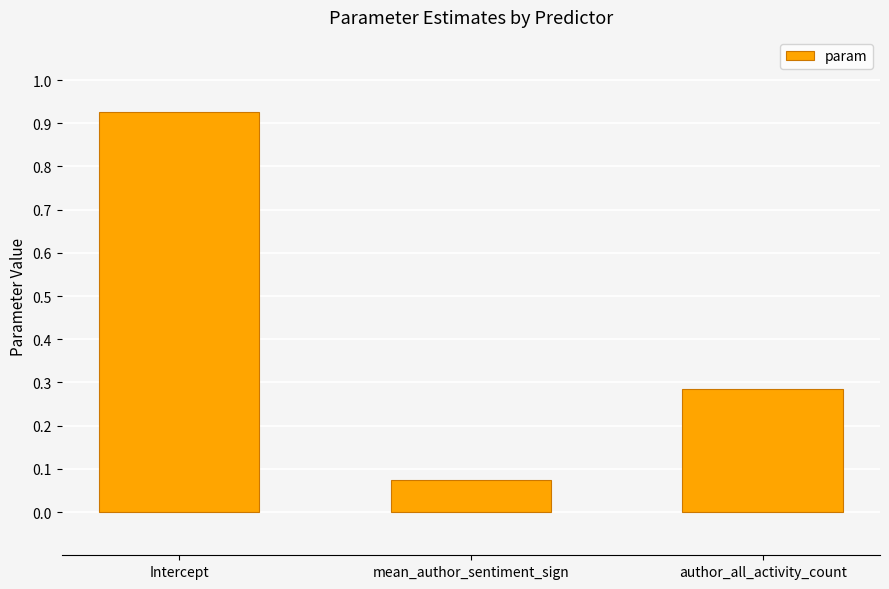

Between author_all_activity_count and mean_author_sentiment_sign, which is larger?

author_all_activity_count